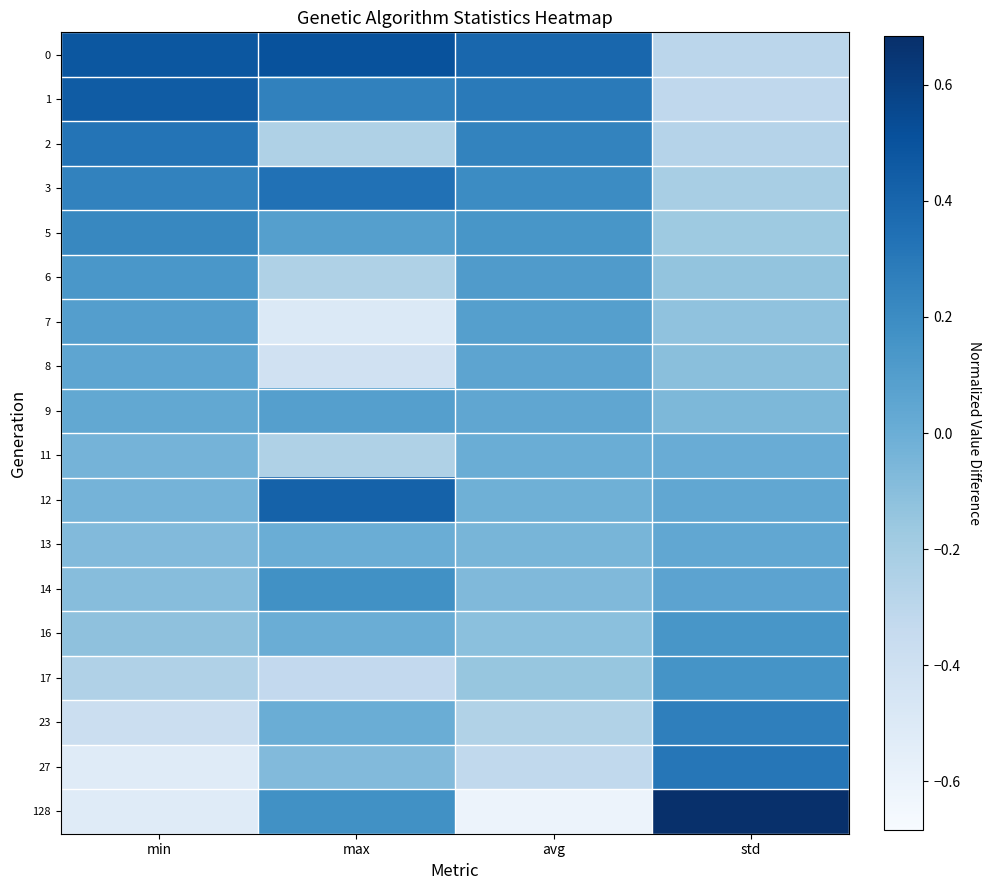

Reading right to left, transcribe all the data shown in this chart.

0: std=-0.3	avg=0.4	max=0.5	min=0.5
1: std=-0.3	avg=0.3	max=0.3	min=0.4
2: std=-0.3	avg=0.2	max=-0.2	min=0.3
3: std=-0.2	avg=0.2	max=0.3	min=0.2
5: std=-0.2	avg=0.1	max=0.1	min=0.2
6: std=-0.1	avg=0.1	max=-0.2	min=0.1
7: std=-0.1	avg=0.1	max=-0.5	min=0.1
8: std=-0.1	avg=0.1	max=-0.4	min=0.0
9: std=-0.1	avg=0.0	max=0.1	min=0.0
11: std=0.0	avg=0.0	max=-0.2	min=-0.0
12: std=0.0	avg=-0.0	max=0.4	min=-0.0
13: std=0.0	avg=-0.0	max=0.0	min=-0.1
14: std=0.1	avg=-0.1	max=0.2	min=-0.1
16: std=0.1	avg=-0.1	max=0.0	min=-0.1
17: std=0.2	avg=-0.1	max=-0.3	min=-0.3
23: std=0.3	avg=-0.3	max=0.0	min=-0.4
27: std=0.3	avg=-0.3	max=-0.1	min=-0.5
128: std=0.7	avg=-0.6	max=0.2	min=-0.5